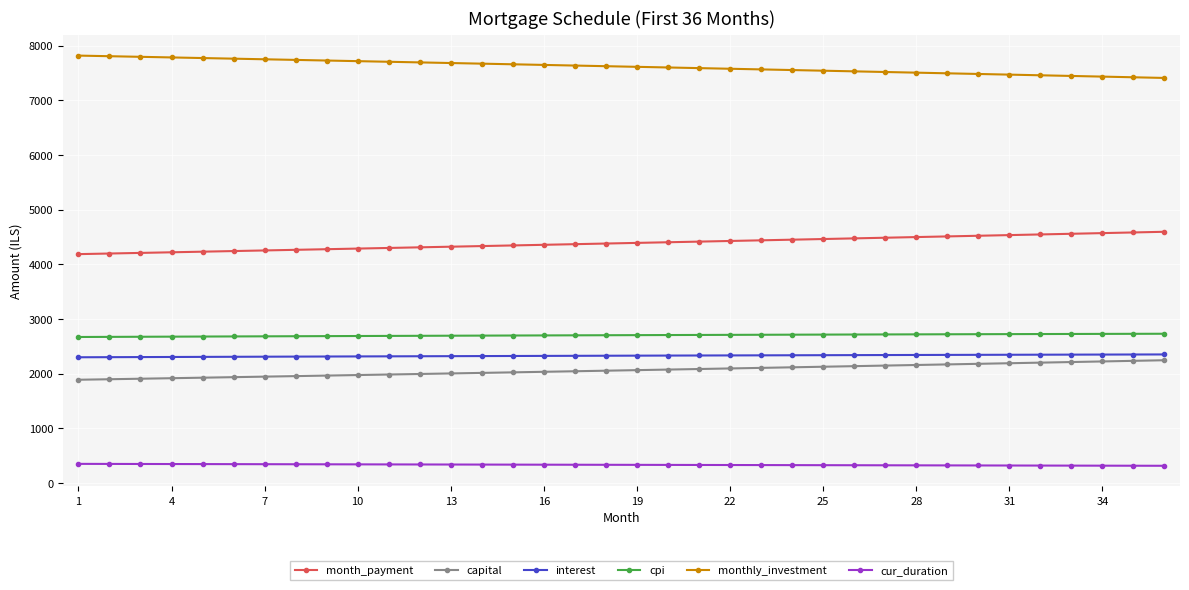

At how many categories does at least one series exceed 1814?

36